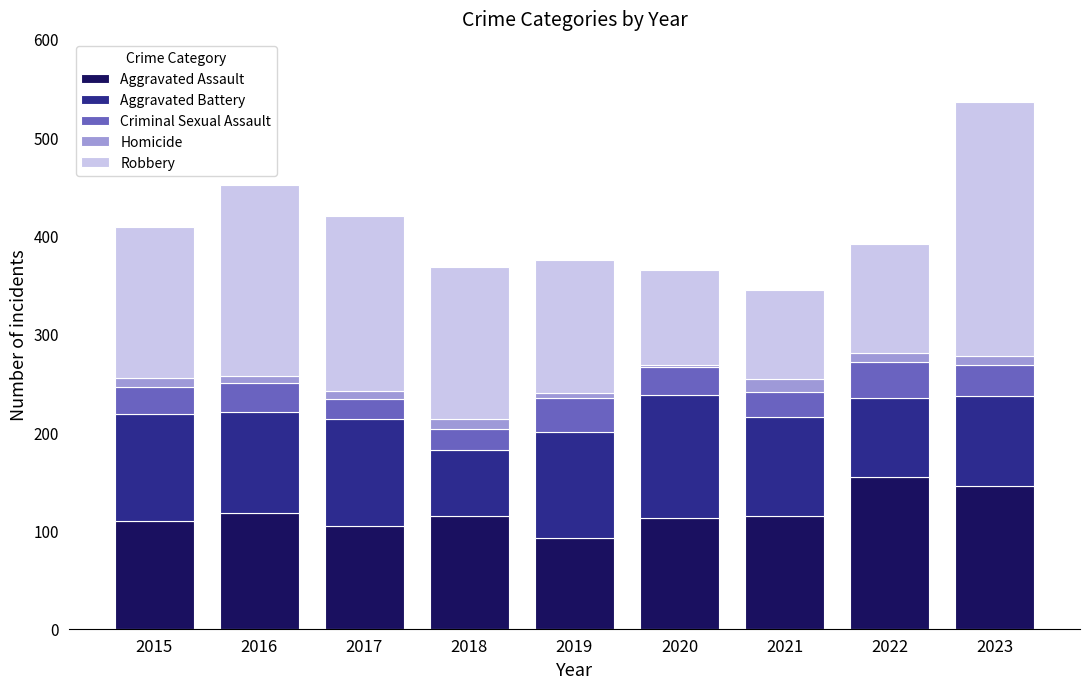

At which category is the sum across all series the highest?

2023